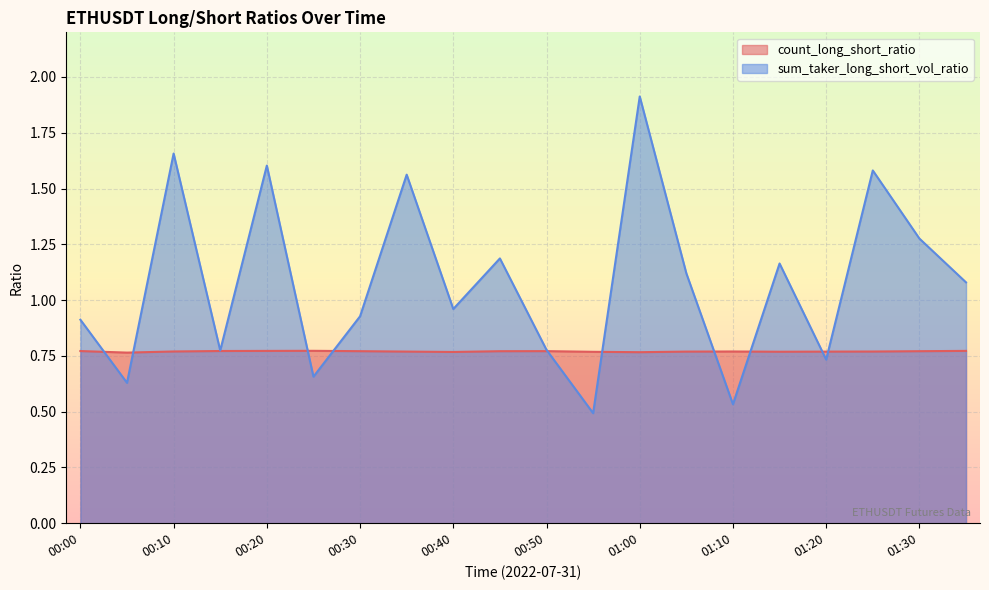

Where do sum_taker_long_short_vol_ratio and count_long_short_ratio first cross each other?

00:00 and 00:05